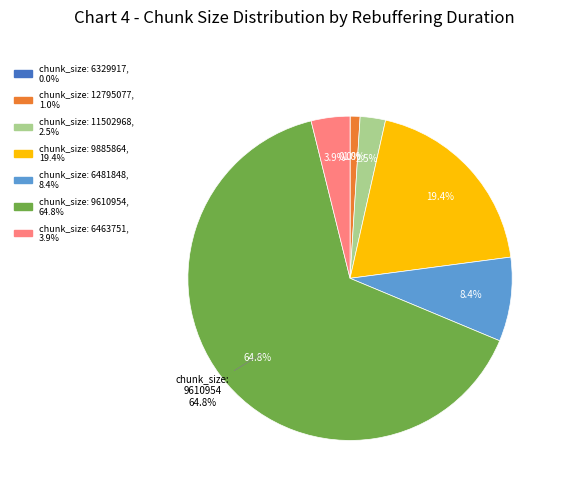

Which category has the biggest portion of the pie?

9610954